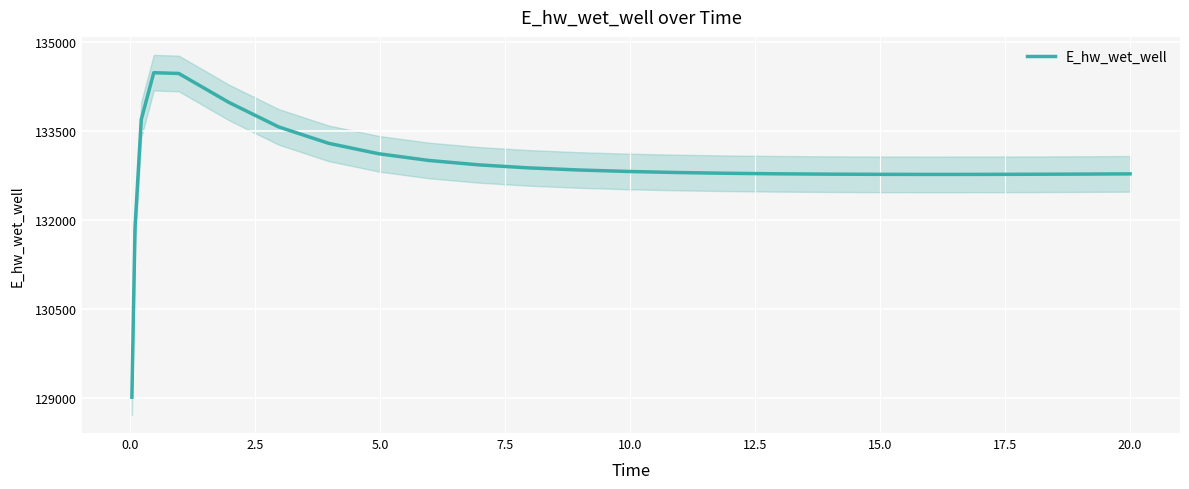

What is the difference between the maximum and second lowest values?

2614.2